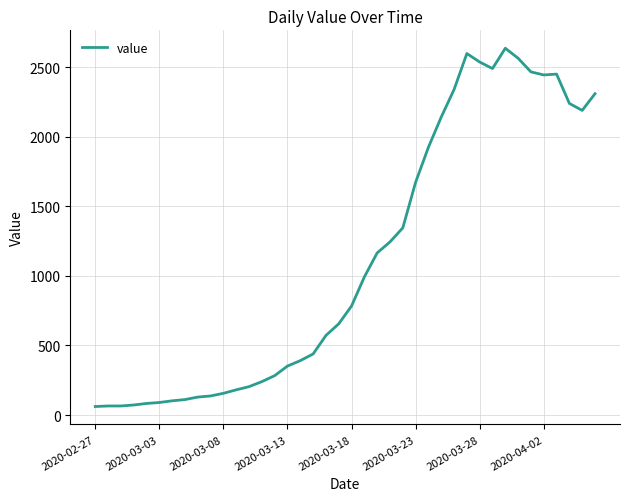

What is the difference between the maximum and minimum values?

2577